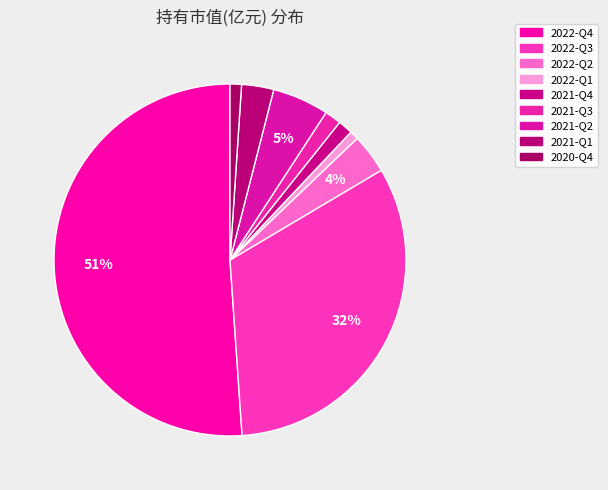

Is it true that 2022-Q3 is 32% of the pie?

True